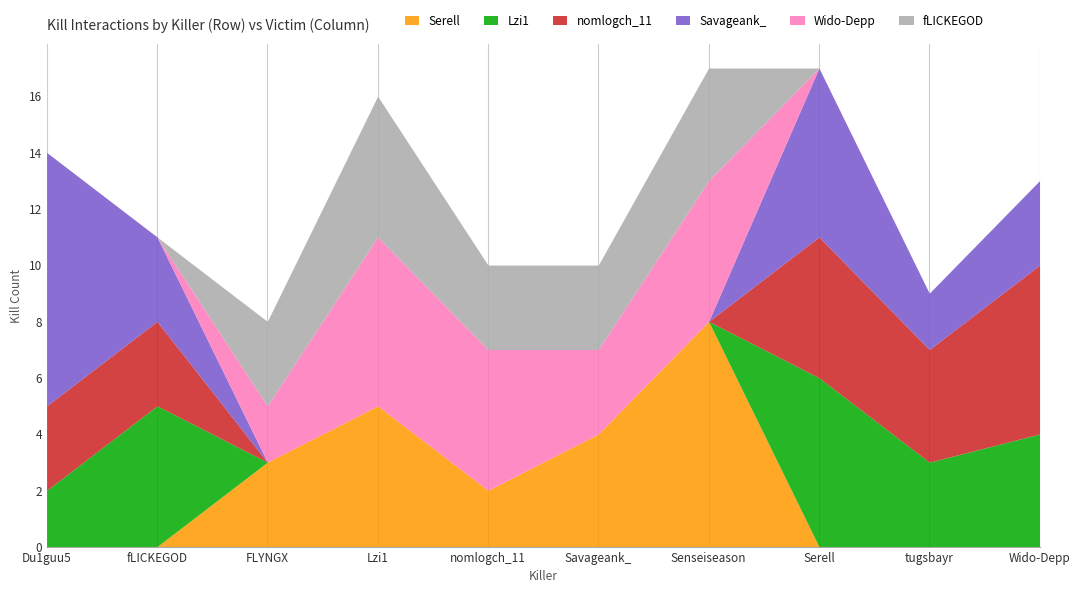

True or false: Wido-Depp and fLICKEGOD intersect in this chart.

True